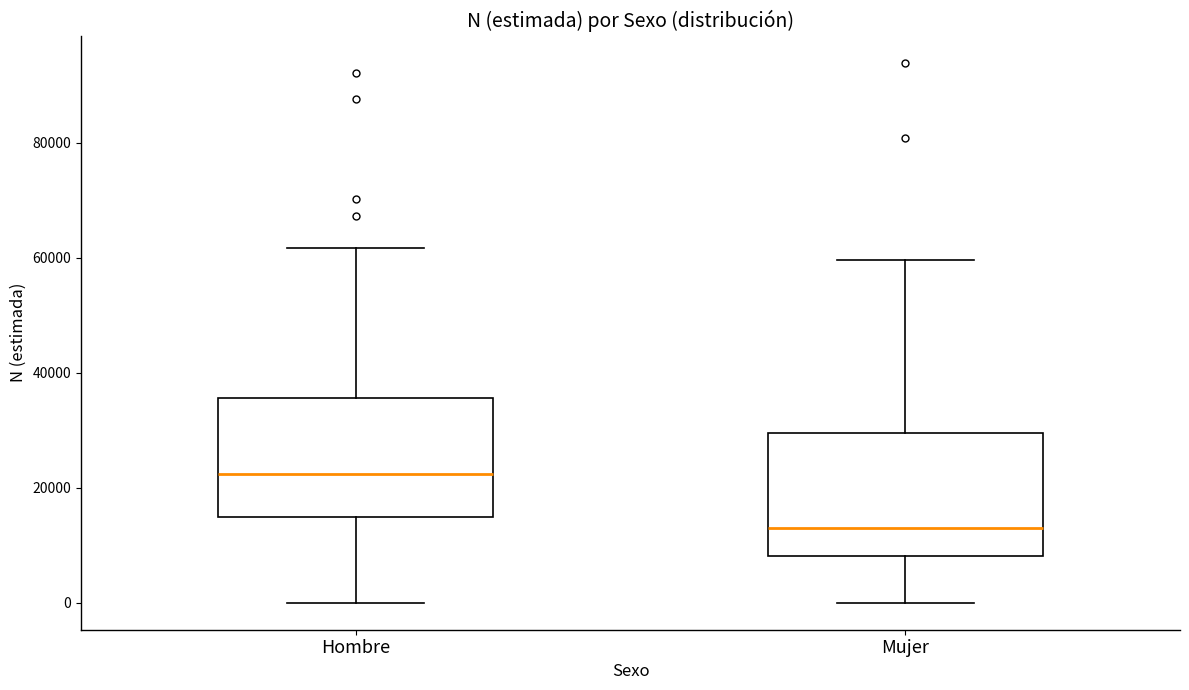

Which box's median line is the lowest?

Mujer